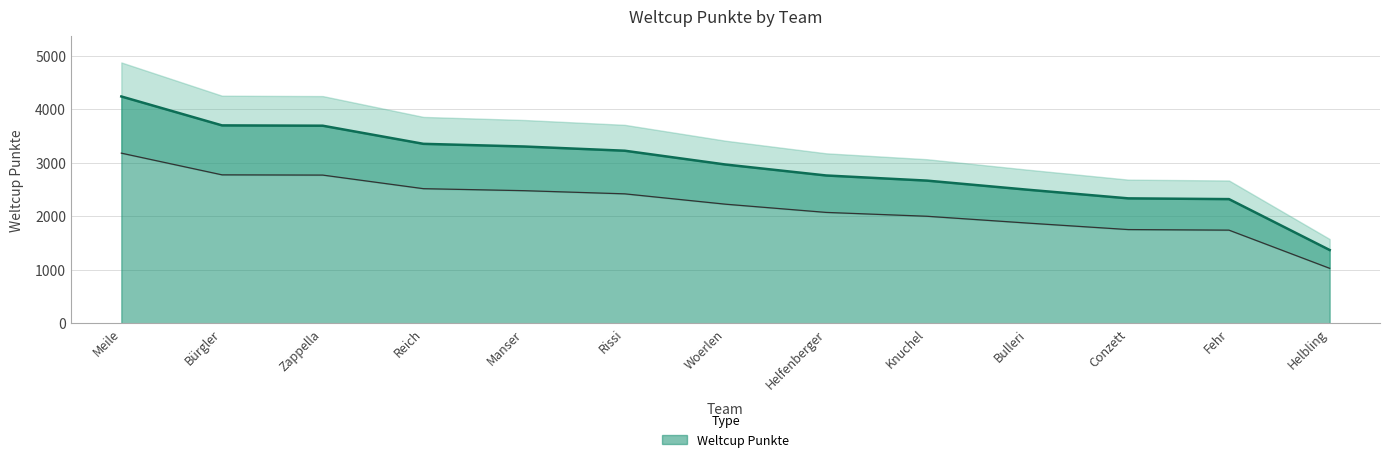

What is the ratio of the value at Rissi to the value at Zappella?

0.9